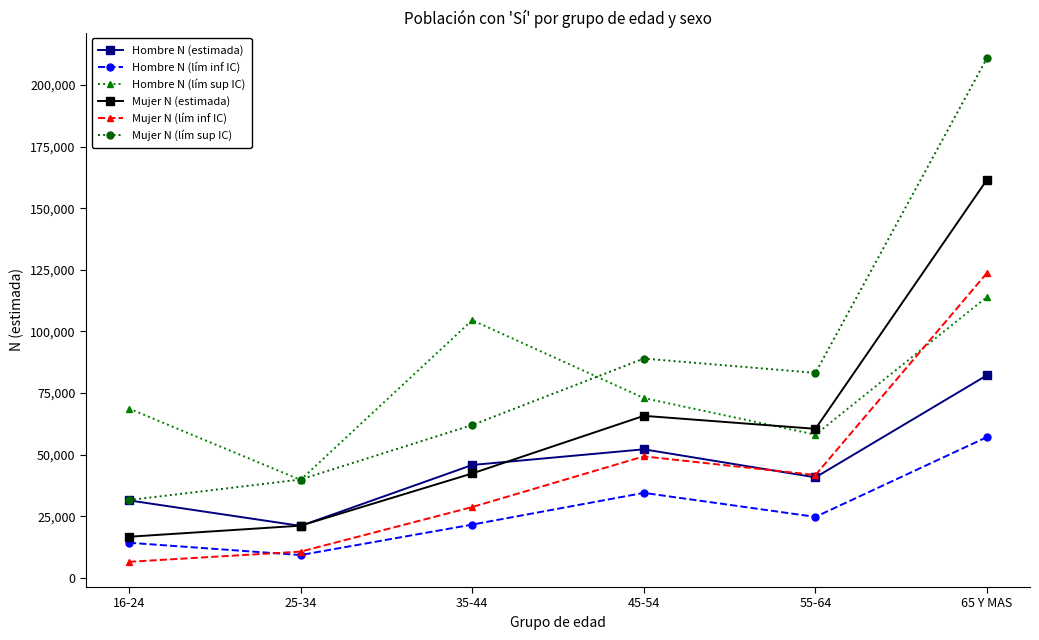

True or false: Hombre N (lím inf IC) and Hombre N (estimada) cross at least once.

False